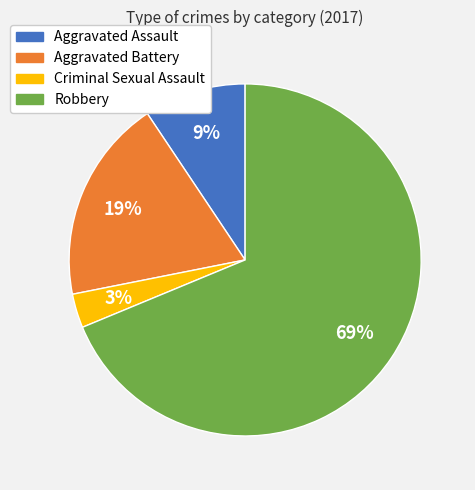

True or false: Aggravated Battery accounts for 25% of the total.

False